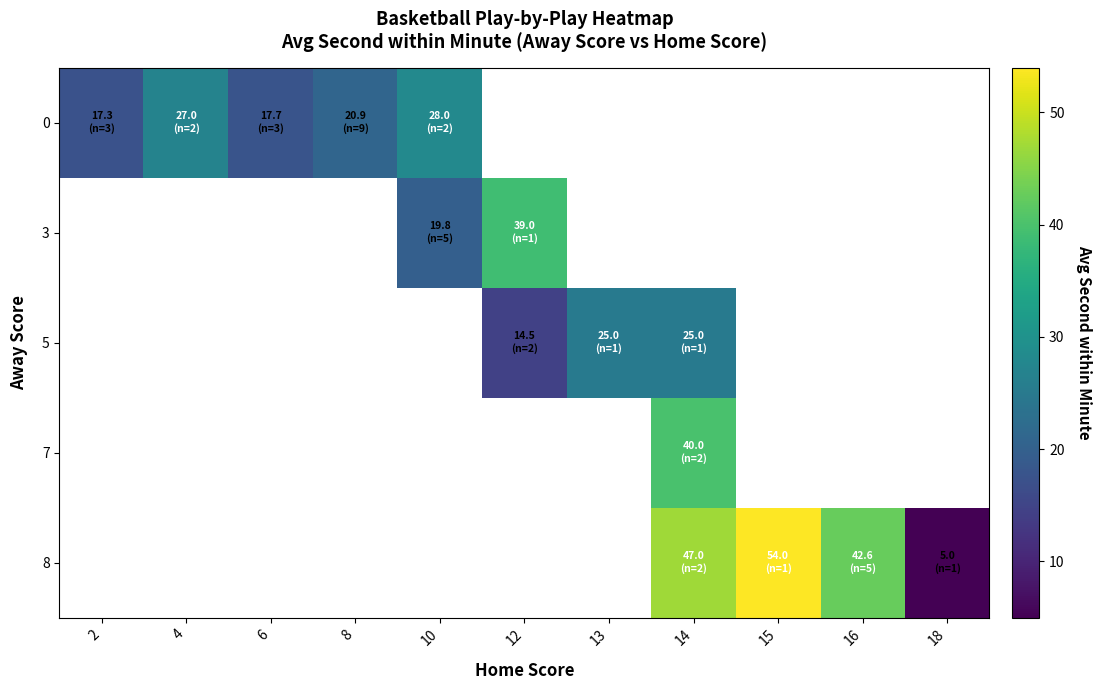

At how many categories does at least one series exceed 10?

10